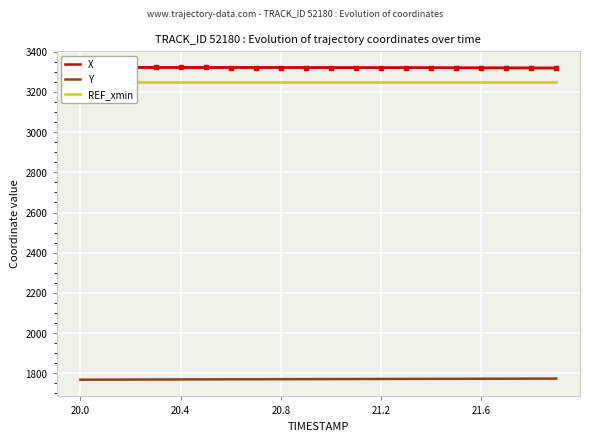

True or false: Y and REF_xmin cross at least once.

False